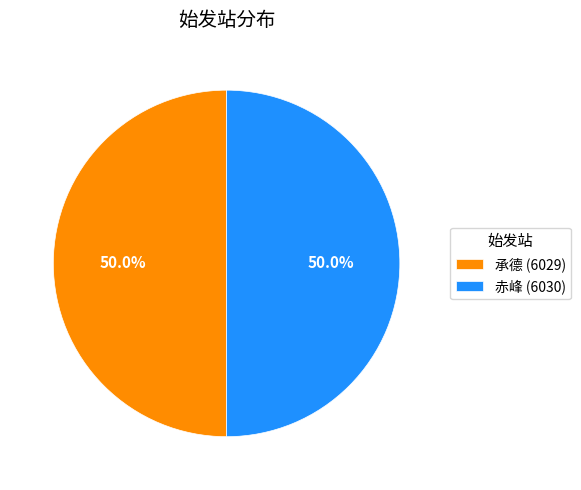

Combined, do 承德 (6029) and 赤峰 (6030) account for over 50%?

Yes